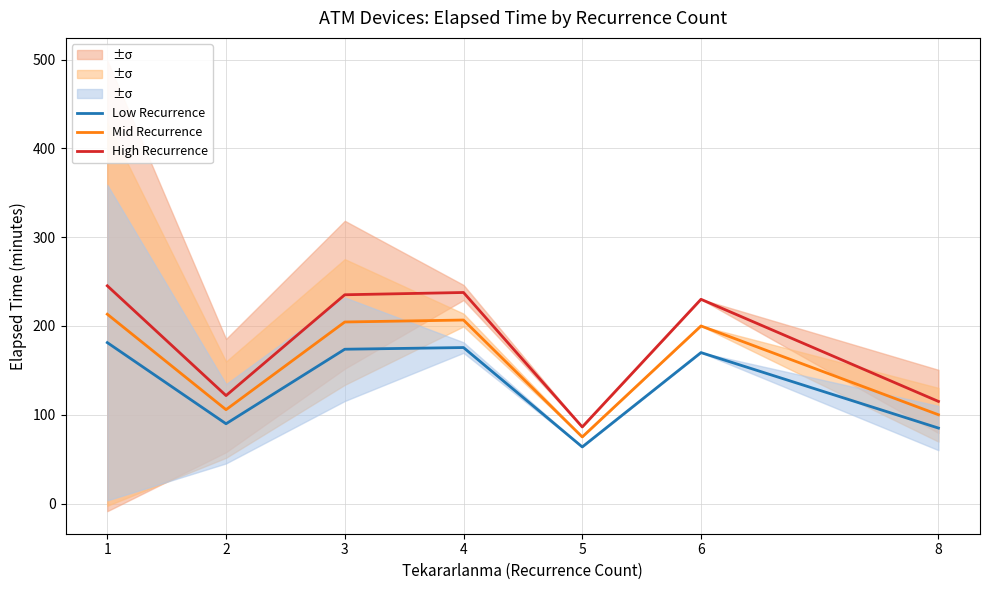

How many lines are shown in the chart?

3